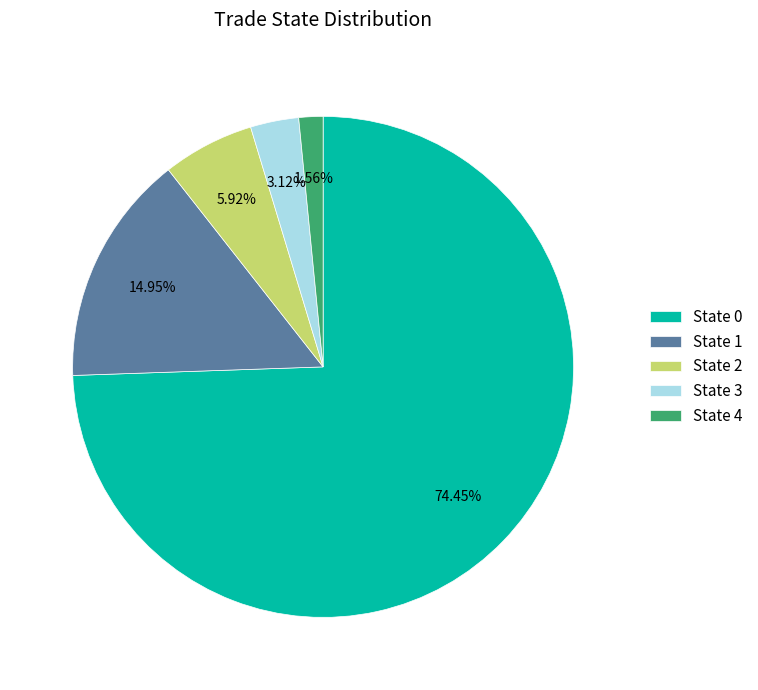

The State 1 slice represents 21% of the pie. True or false?

False